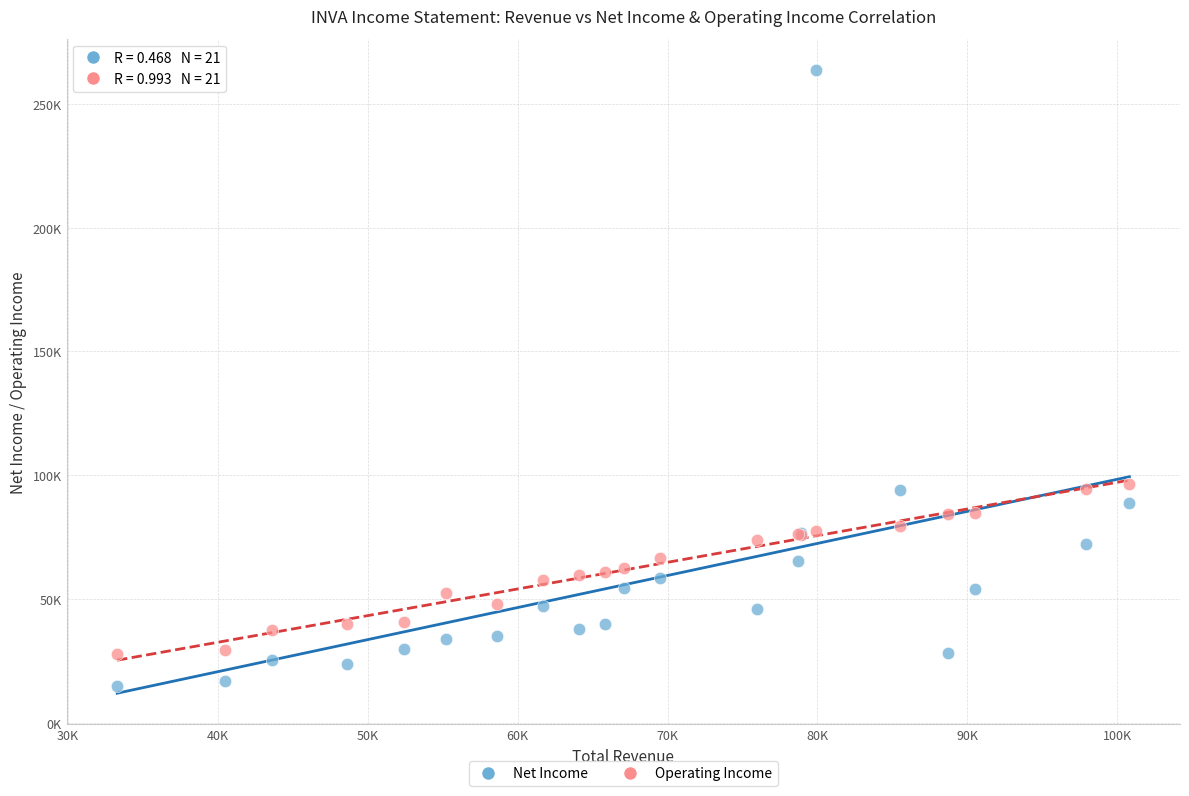

Which series reaches the minimum Y coordinate?

Net Income